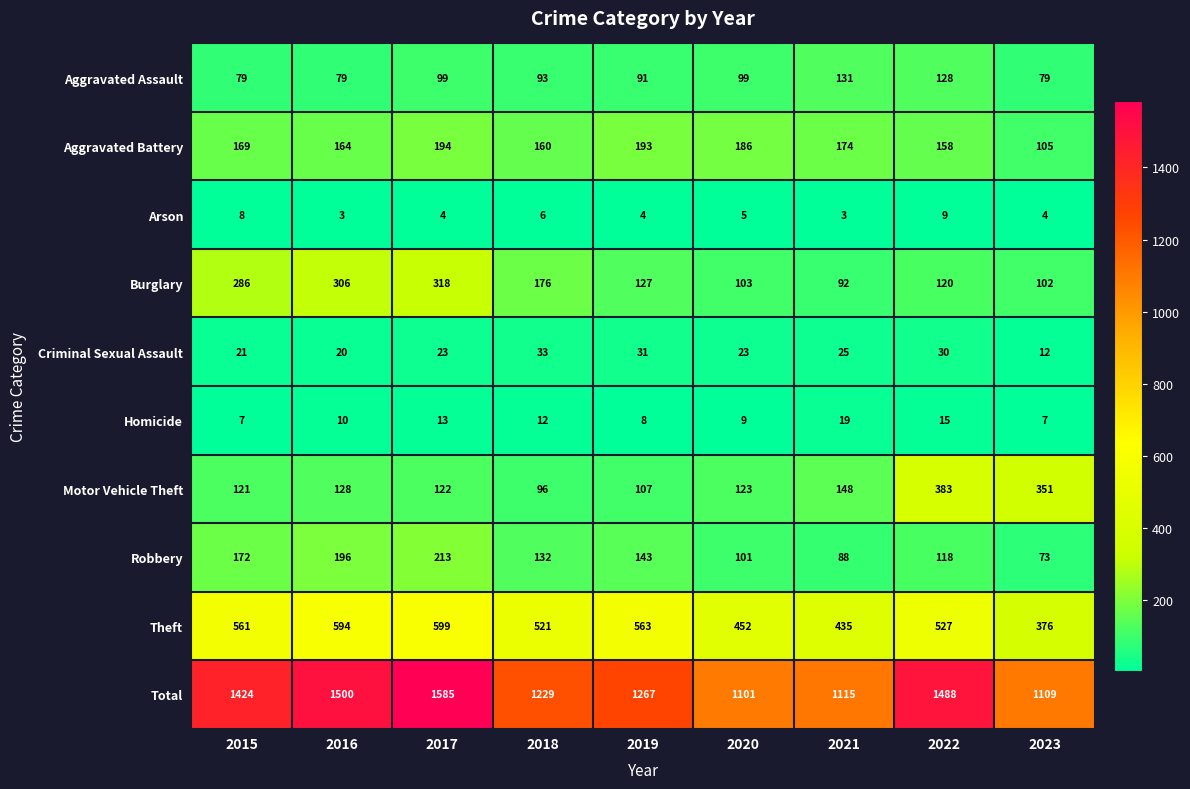

Count the number of categories in the chart.

9